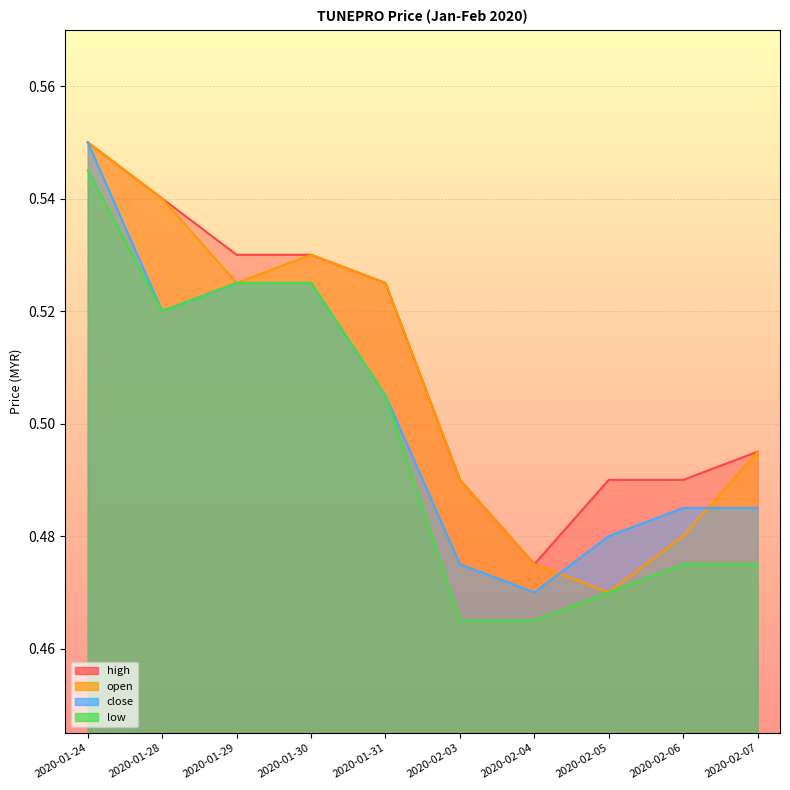

What is the label of the 6th point from the left?

2020-02-03